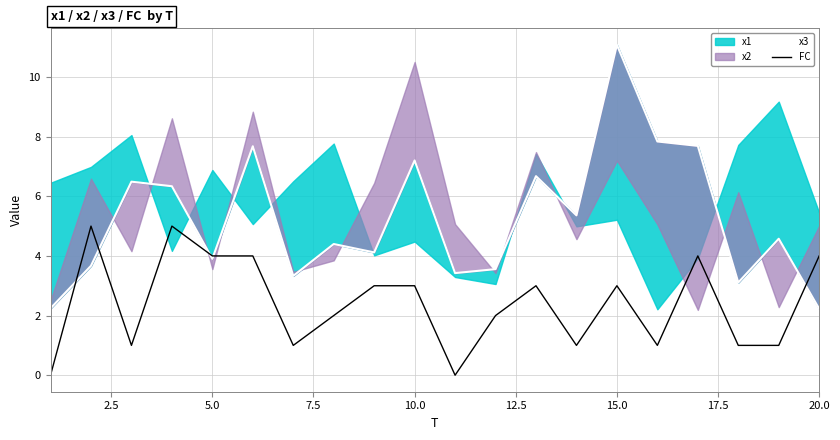

The FC series shows 5 at 15.0. True or false?

False